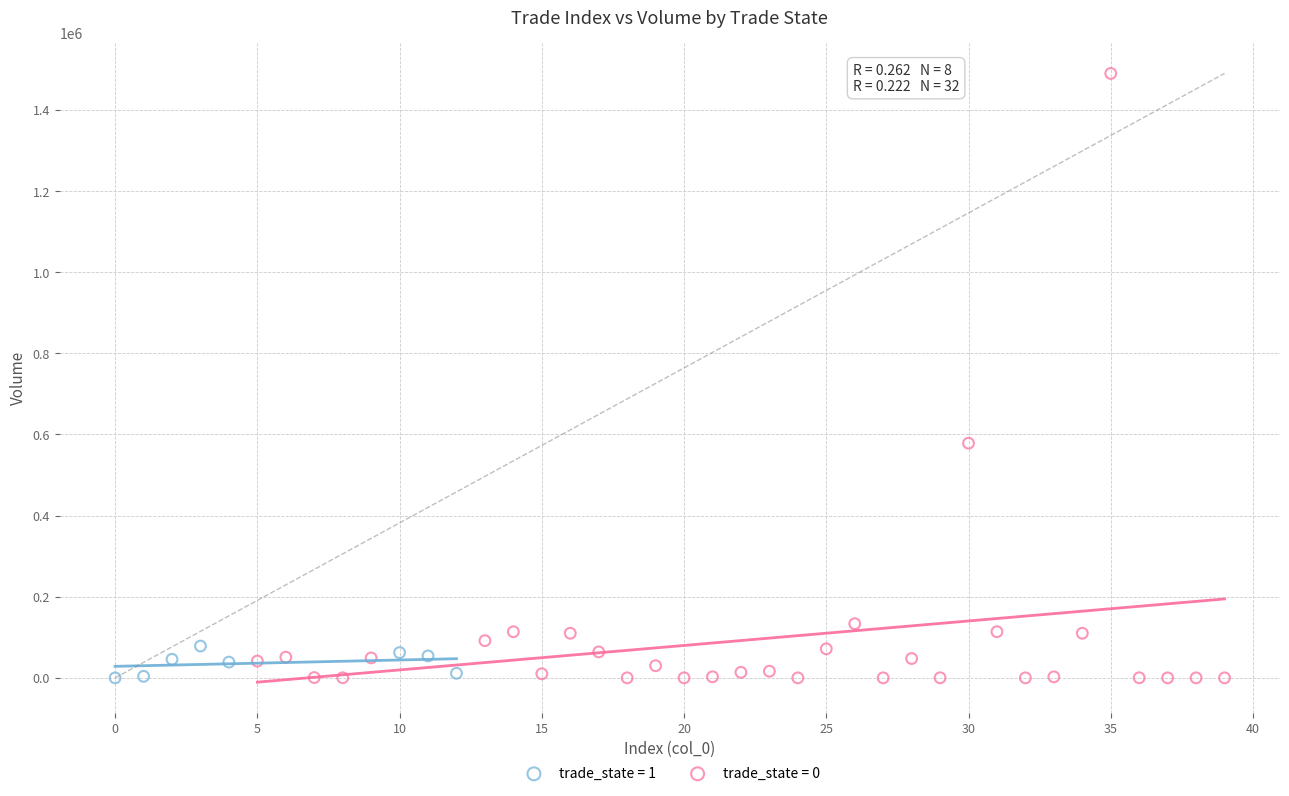

Which series has the largest Y range (max minus min)?

trade_state = 0